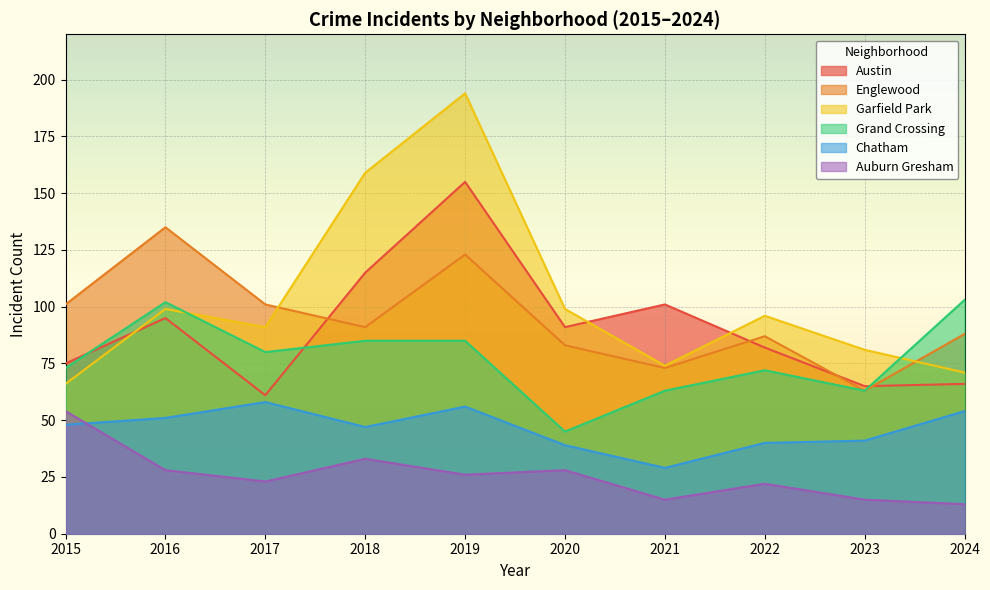

What is the value of the Chatham point at the 5th from the left?

56